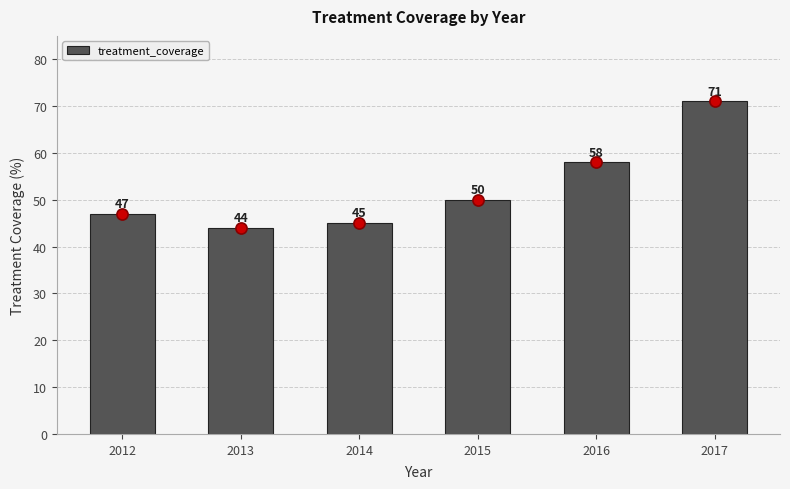

Where is the data nearest to the value 57?

2016